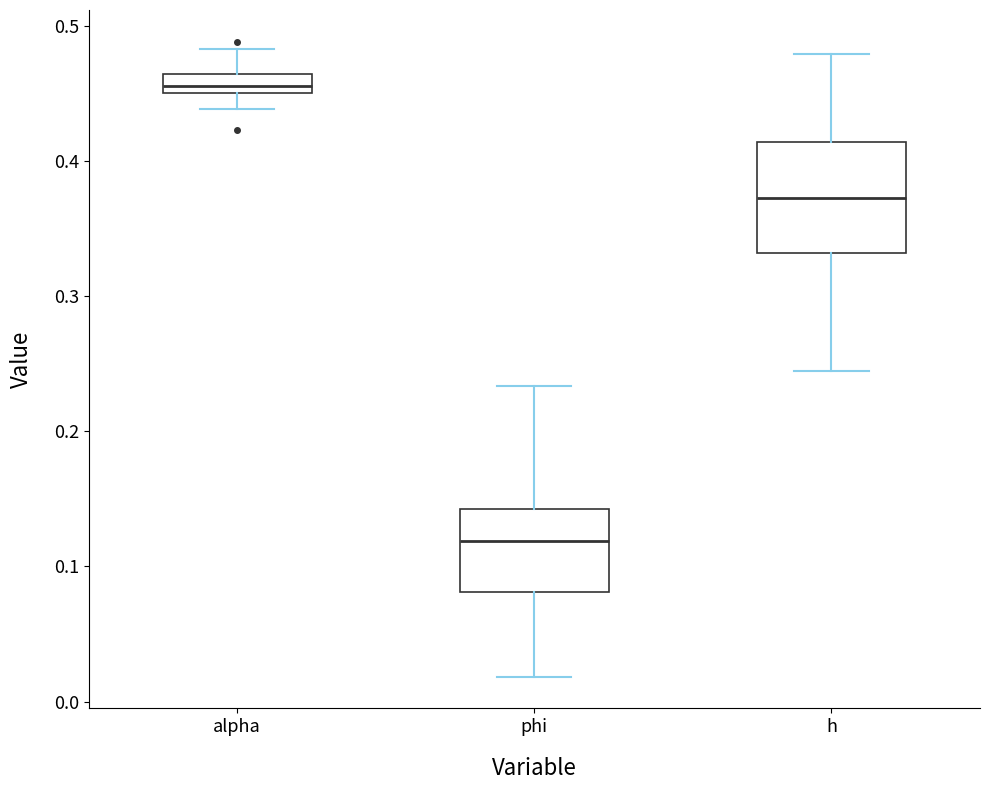

Which box has the highest median line?

alpha